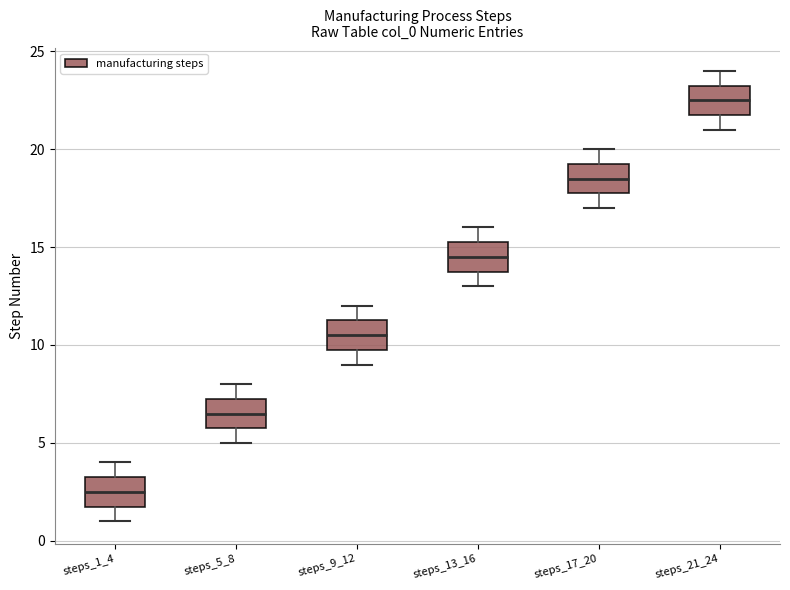

Reading left to right, transcribe this box plot: for each box, give where its median line is, the range the box spans, and where its two whiskers end, as read against the y-axis. The values are not printed on the chart, so give them approximately, as read against the axis.

steps_1_4: median 2.5, box 2.0 to 3.5, whiskers 1.0 to 4.0
steps_5_8: median 6.5, box 6.0 to 7.5, whiskers 5.0 to 8.0
steps_9_12: median 10.5, box 10.0 to 11.5, whiskers 9.0 to 12.0
steps_13_16: median 14.5, box 14.0 to 15.5, whiskers 13.0 to 16.0
steps_17_20: median 18.5, box 18.0 to 19.5, whiskers 17.0 to 20.0
steps_21_24: median 22.5, box 22.0 to 23.5, whiskers 21.0 to 24.0